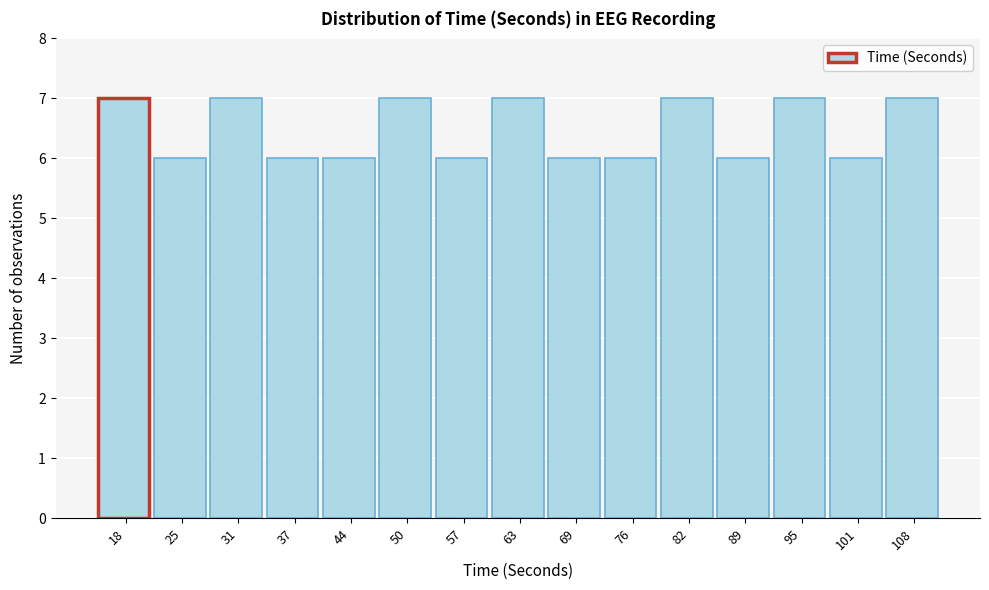

Reading left to right, list every bar in this chart as the range it spans on the x-axis followed by its height. Neither the bar edges nor the heights are printed on the chart, so give them approximately, as read against the axes.

15.0 to 21.4: 7
21.4 to 27.8: 6
27.8 to 34.2: 7
34.2 to 40.6: 6
40.6 to 47.0: 6
47.0 to 53.4: 7
53.4 to 59.8: 6
59.8 to 66.2: 7
66.2 to 72.6: 6
72.6 to 79.0: 6
79.0 to 85.4: 7
85.4 to 91.8: 6
91.8 to 98.2: 7
98.2 to 104.6: 6
104.6 to 111.0: 7